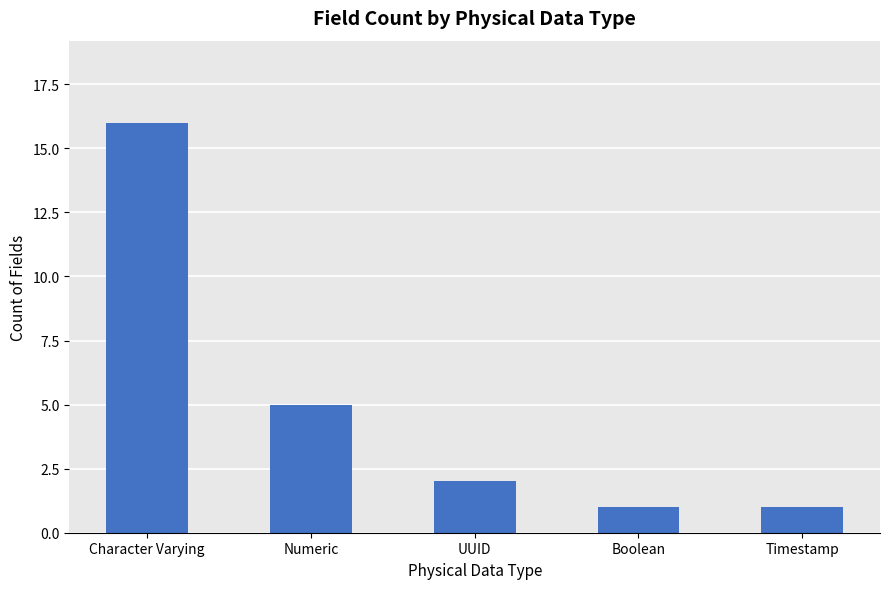

At which label is the value closest to 8?

Numeric